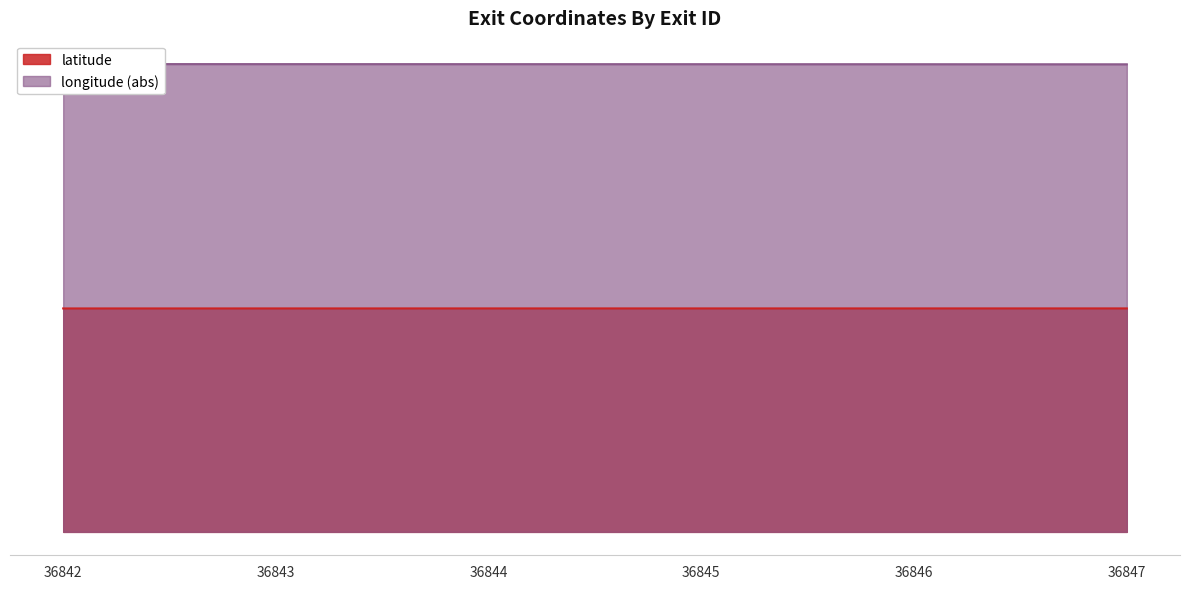

At which category is the sum across all series the highest?

36842